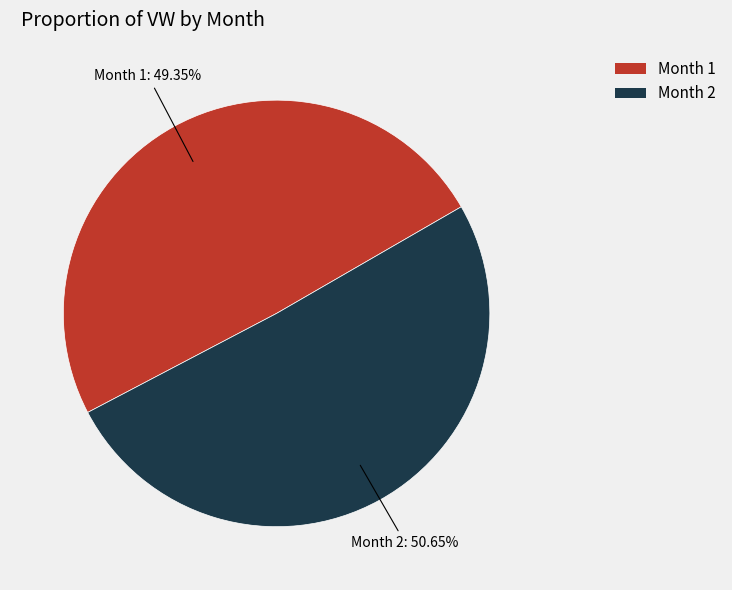

How many slices are in this pie chart?

2